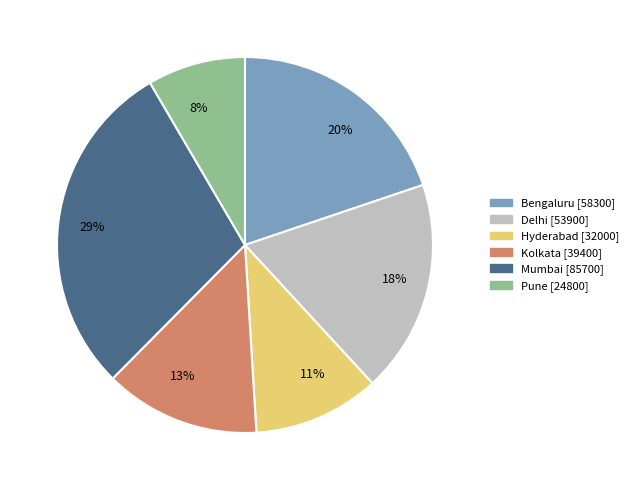

Do 8% and 29% together represent more than half of the pie?

No